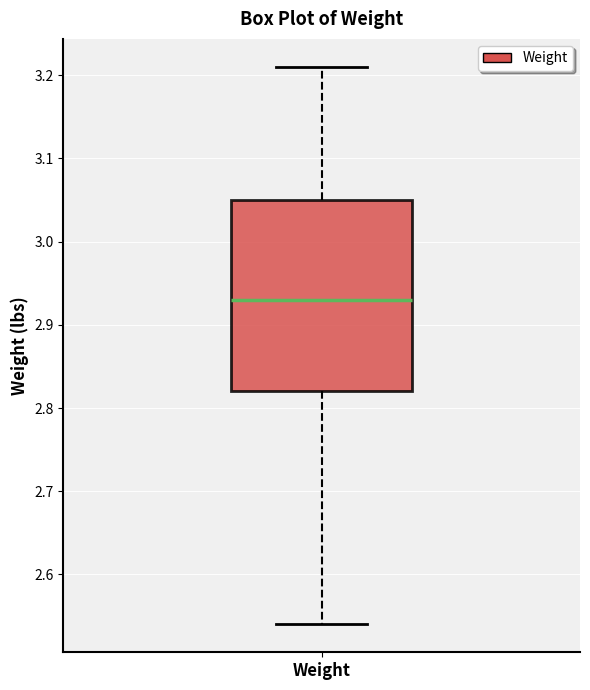

Transcribe this box plot: give where the median line is, the range the box spans, and where the two whiskers end, as read against the y-axis. The values are not printed on the chart, so give them approximately, as read against the axis.

median 2.93, box 2.82 to 3.05, whiskers 2.54 to 3.21